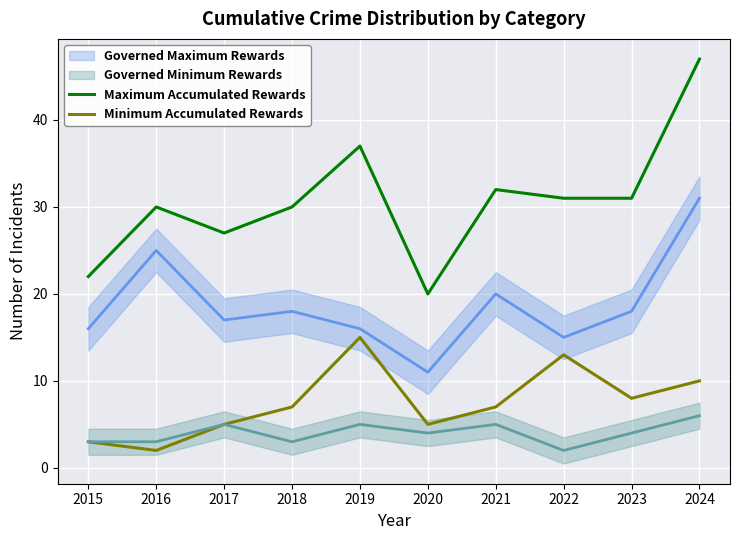

Reading left to right, transcribe all the data shown in this chart.

Maximum Accumulated Rewards: 2015=22	2016=30	2017=27	2018=30	2019=37	2020=20	2021=32	2022=31	2023=31	2024=47
Minimum Accumulated Rewards: 2015=3	2016=2	2017=5	2018=7	2019=15	2020=5	2021=7	2022=13	2023=8	2024=10